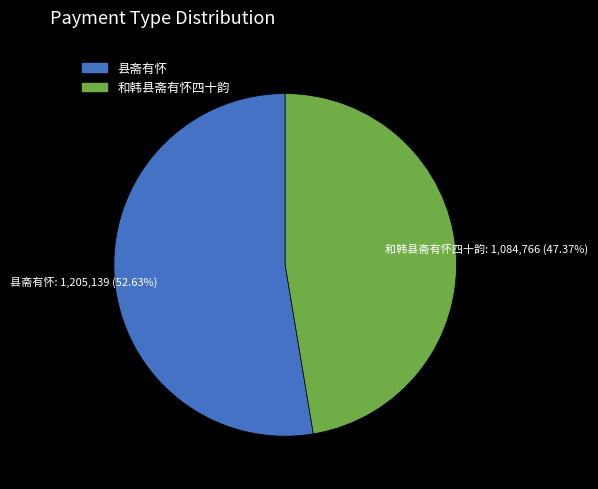

To the nearest percent, what is the average slice percentage?

50%